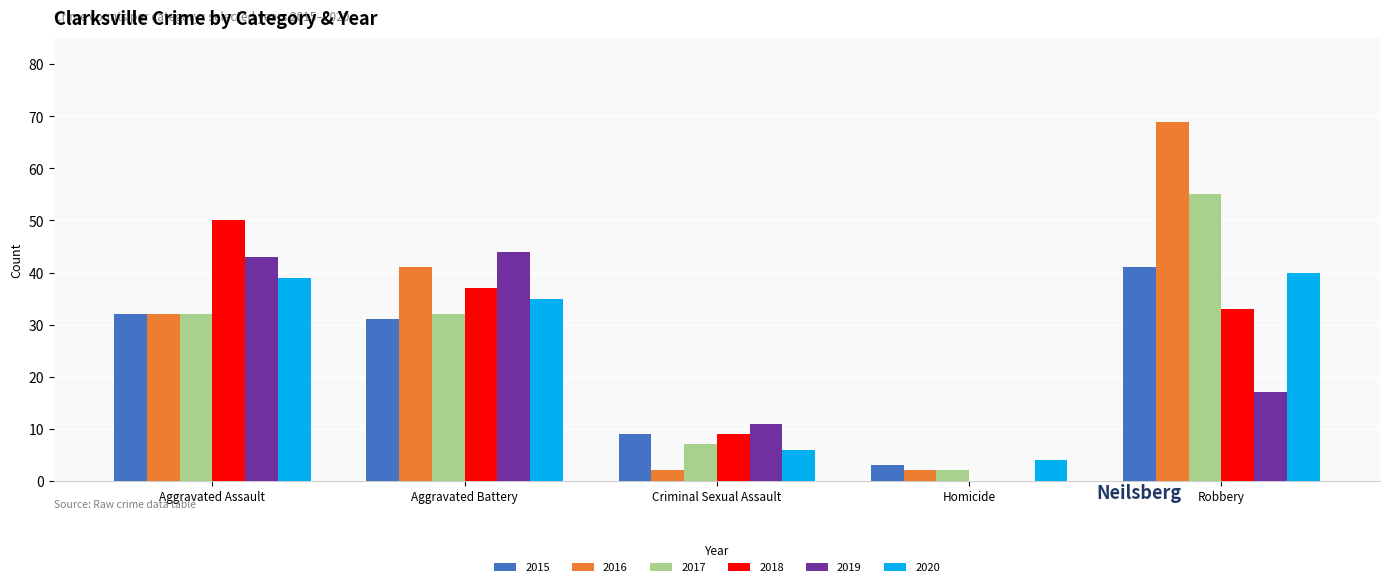

What value does the 2015 series have at Homicide, to the nearest 5?

5